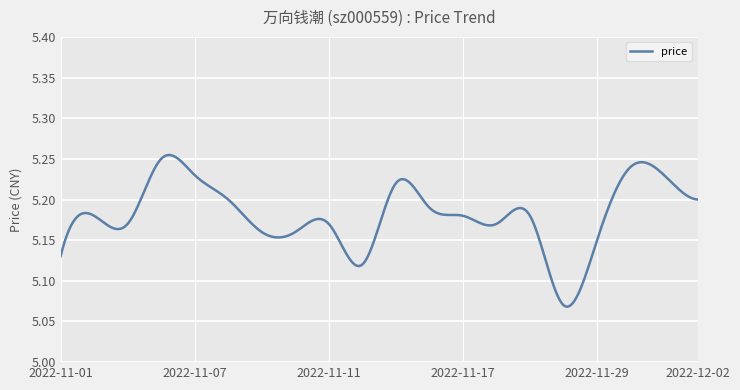

Count the values in the range 5 to 6.

300